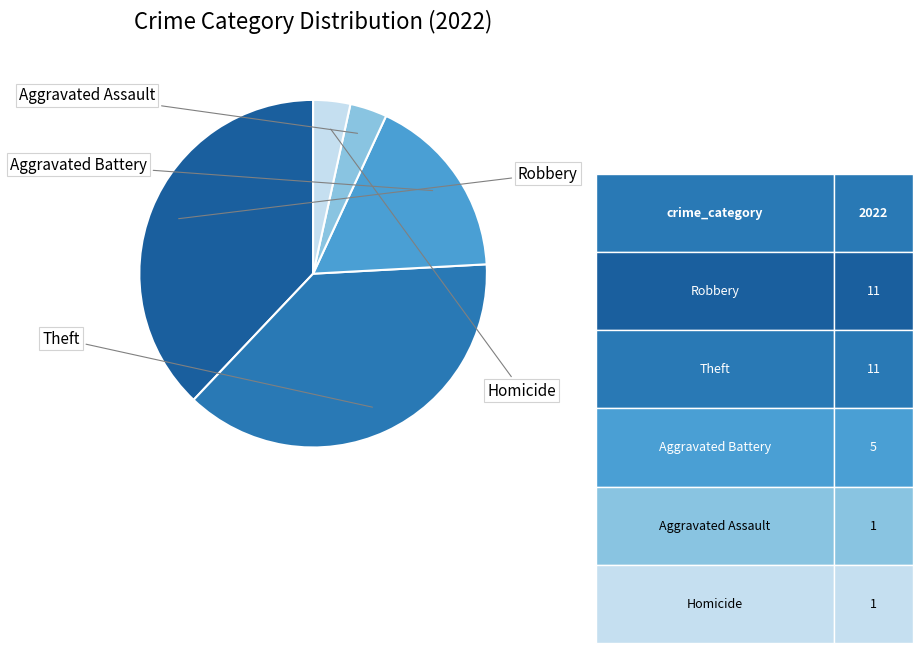

To the nearest percent, what percentage of the pie is Robbery?

38%